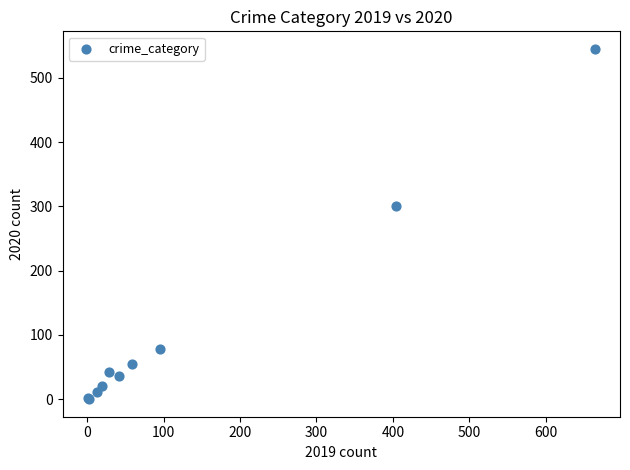

What Y value in the scatter plot is closest to 272?

300